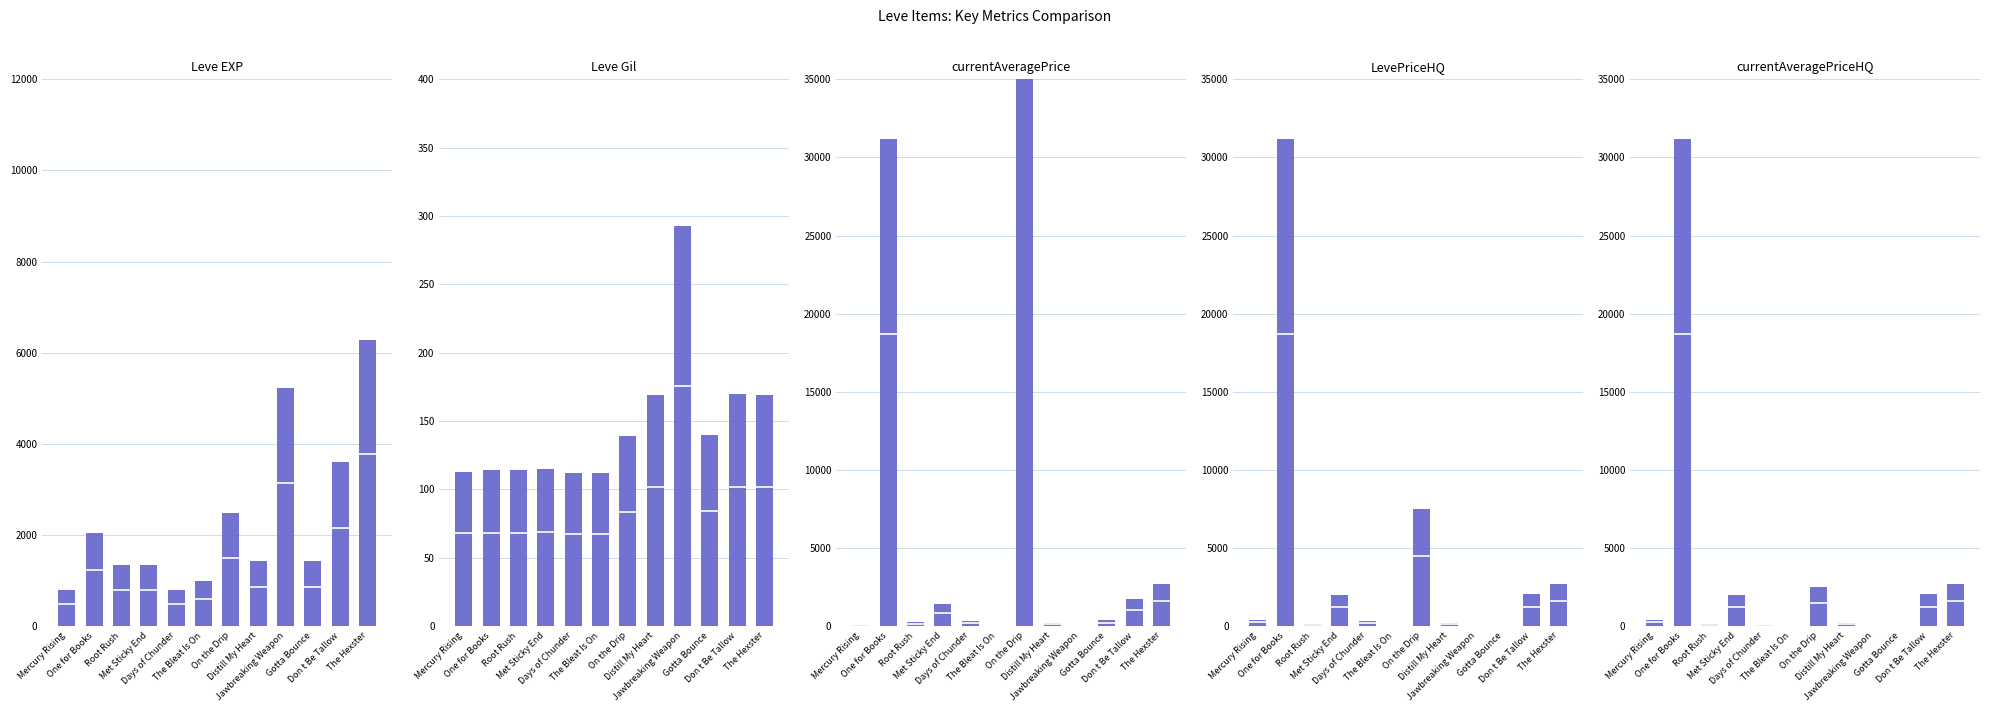

Reading left to right, what are all the values shown in this chart?

Leve EXP: Mercury Rising=800.0	One for Books=2040.0	Root Rush=1330.0	Met Sticky End=1330.0	Days of Chunder=800.0	The Bleat Is On=980.0	On the Drip=2490.0	Distill My Heart=1420.0	Jawbreaking Weapon=5220.0	Gotta Bounce=1420.0	Don t Be Tallow=3600.0	The Hexster=6280.0
Leve Gil: Mercury Rising=113.0	One for Books=114.0	Root Rush=114.0	Met Sticky End=115.0	Days of Chunder=112.0	The Bleat Is On=112.0	On the Drip=139.0	Distill My Heart=169.0	Jawbreaking Weapon=293.0	Gotta Bounce=140.0	Don t Be Tallow=170.0	The Hexster=169.0
currentAveragePrice: Mercury Rising=85.9	One for Books=31166.3	Root Rush=230.2	Met Sticky End=1431.0	Days of Chunder=347.0	The Bleat Is On=0.0	On the Drip=10000798.0	Distill My Heart=208.6	Jawbreaking Weapon=0.0	Gotta Bounce=370.1	Don t Be Tallow=1710.4	The Hexster=2723.5
LevePriceHQ: Mercury Rising=399.0	One for Books=31166.3	Root Rush=145.5	Met Sticky End=1998.0	Days of Chunder=298.5	The Bleat Is On=0.0	On the Drip=7495.0	Distill My Heart=195.0	Jawbreaking Weapon=0.0	Gotta Bounce=0.0	Don t Be Tallow=2033.0	The Hexster=2723.5
currentAveragePriceHQ: Mercury Rising=399.0	One for Books=31166.3	Root Rush=145.5	Met Sticky End=1998.0	Days of Chunder=99.5	The Bleat Is On=0.0	On the Drip=2498.3	Distill My Heart=195.0	Jawbreaking Weapon=0.0	Gotta Bounce=0.0	Don t Be Tallow=2033.0	The Hexster=2723.5